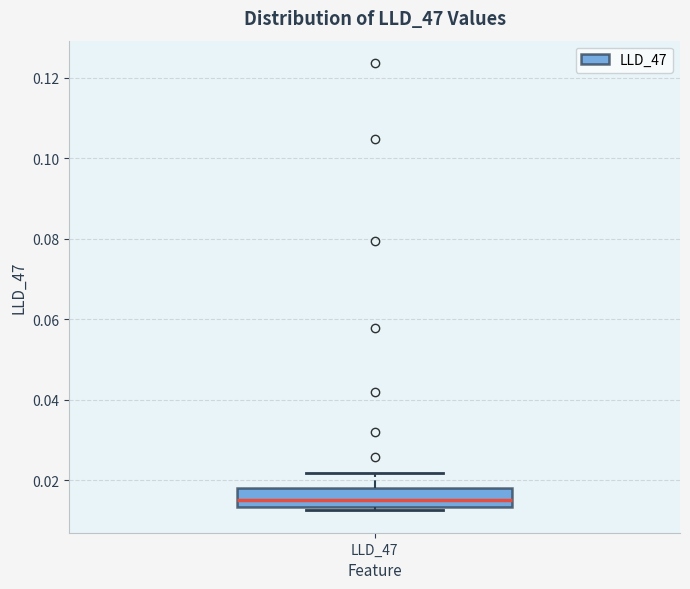

Where is the upper edge of the box for LLD_47 on the y-axis? The values are not printed on the chart, so give them approximately, as read against the axis.

0.018